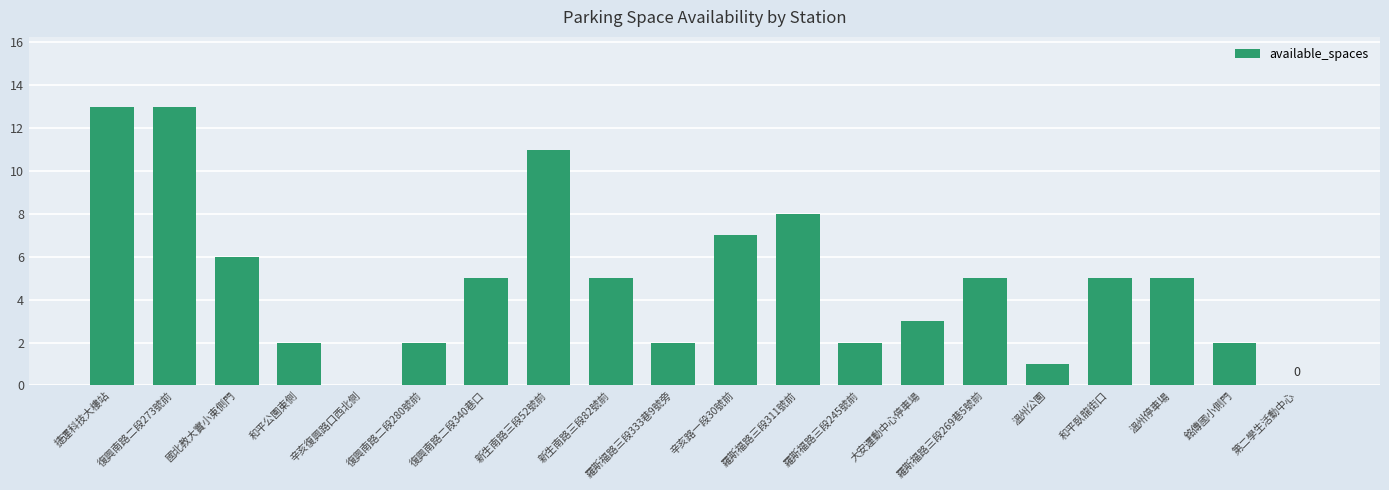

What value does the data have at 和平臥龍街口?

5